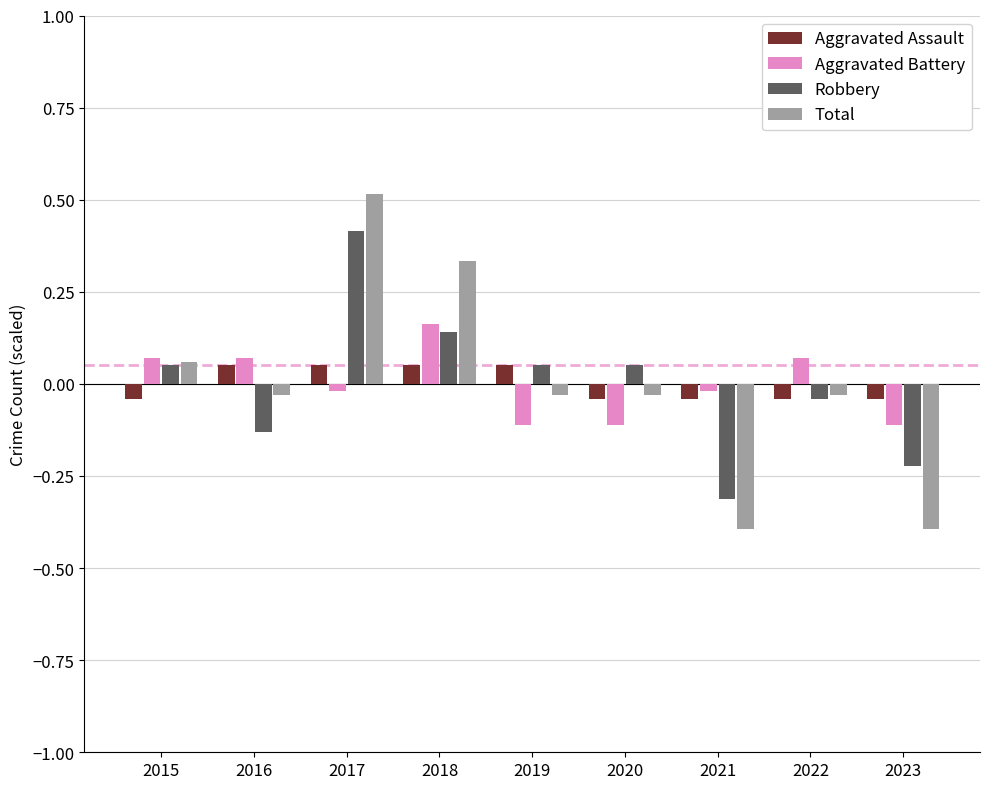

How many bars are there in total?

36